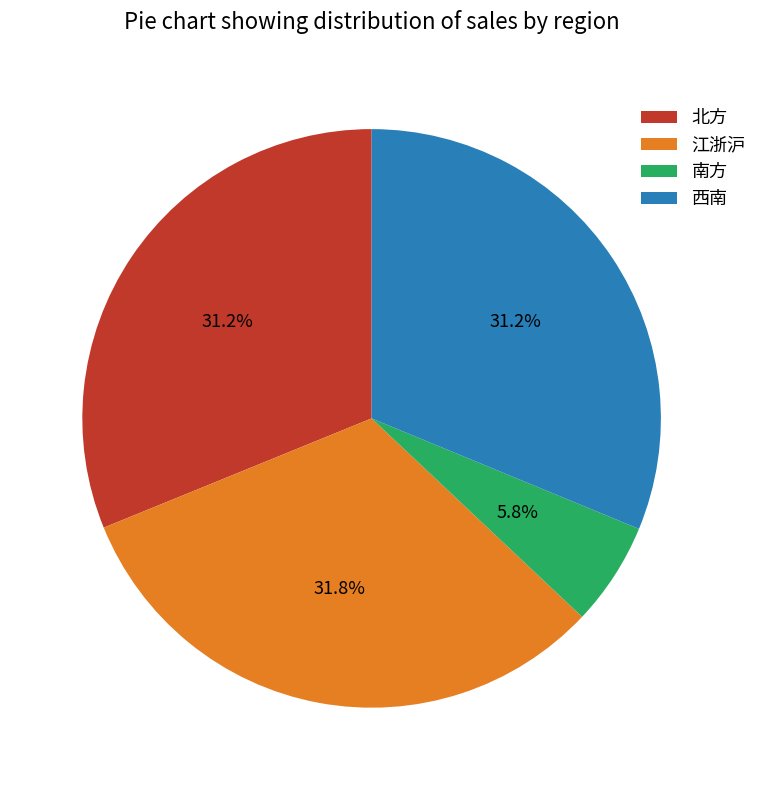

True or false: 西南 accounts for 31% of the total.

True